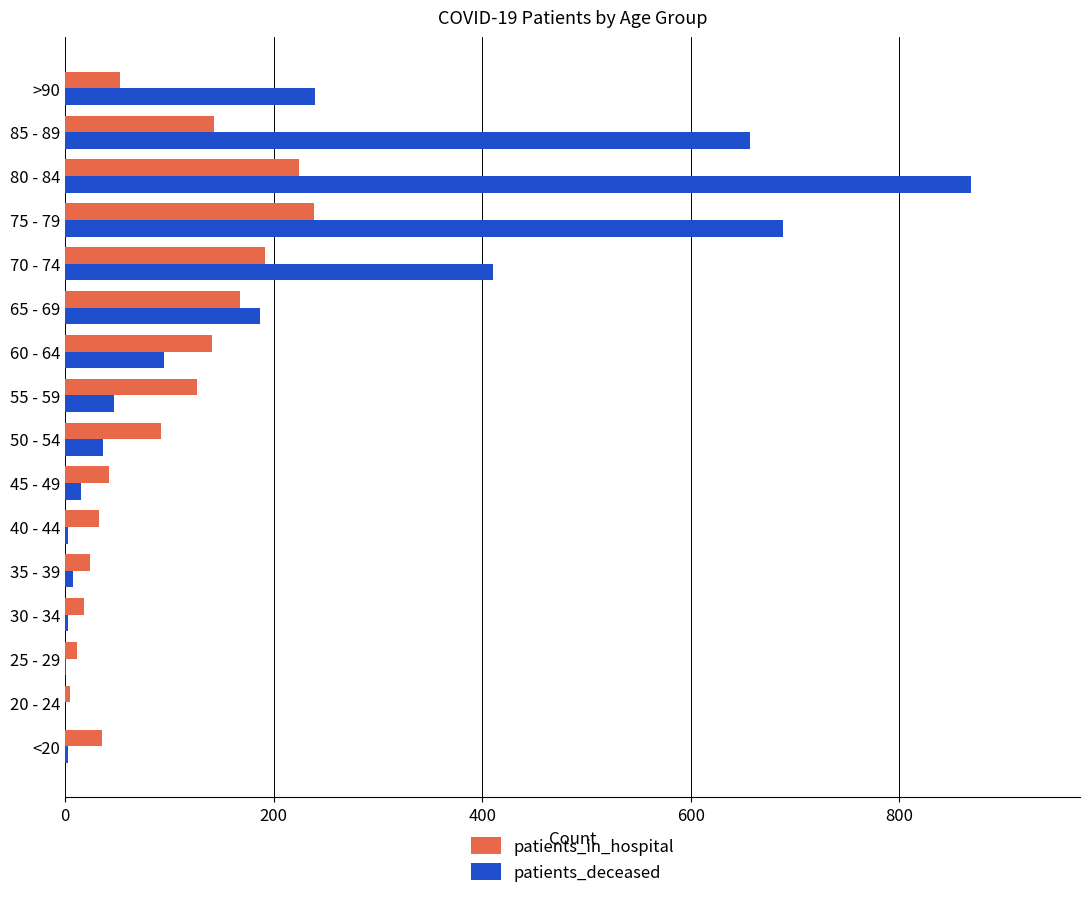

The patients_deceased series shows 3 at 30 - 34. True or false?

True